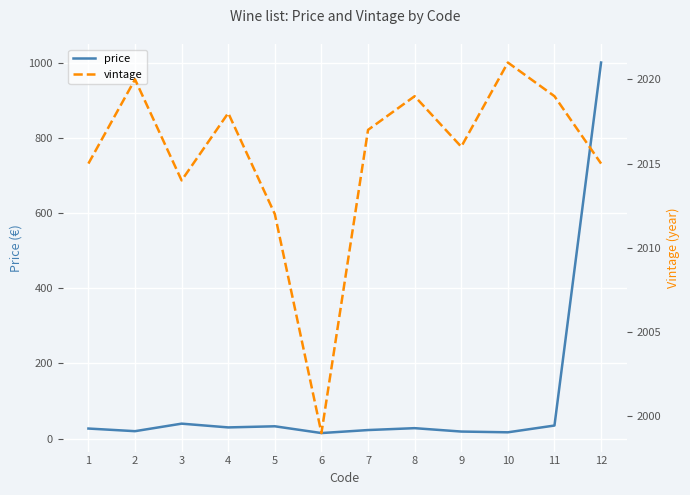

At which label is price closest to 507?

3